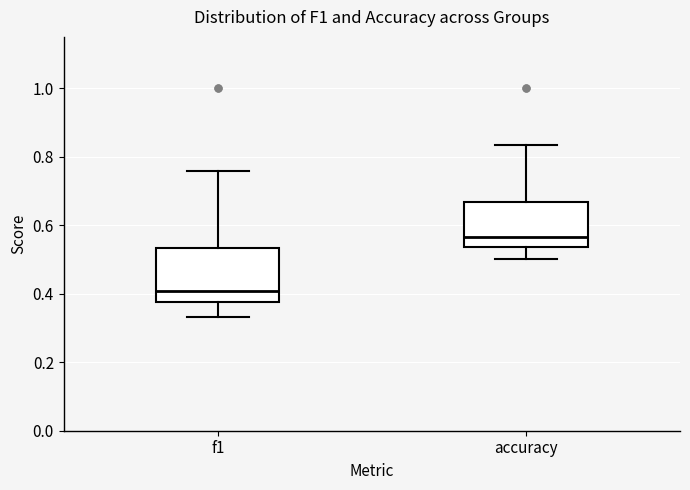

Which box's median line is the lowest?

f1